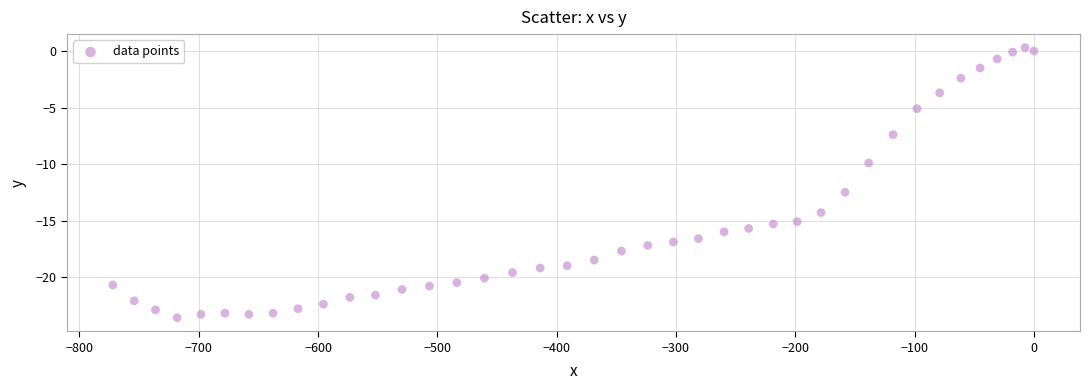

What is the range of Y values (max minus min)?

23.9